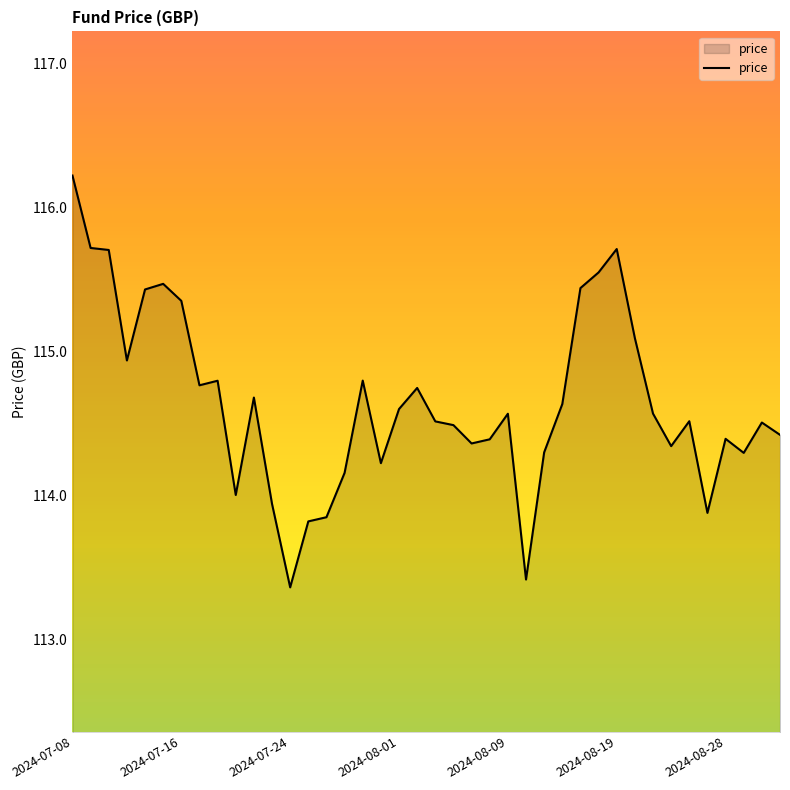

What is the smallest value displayed?

113.4